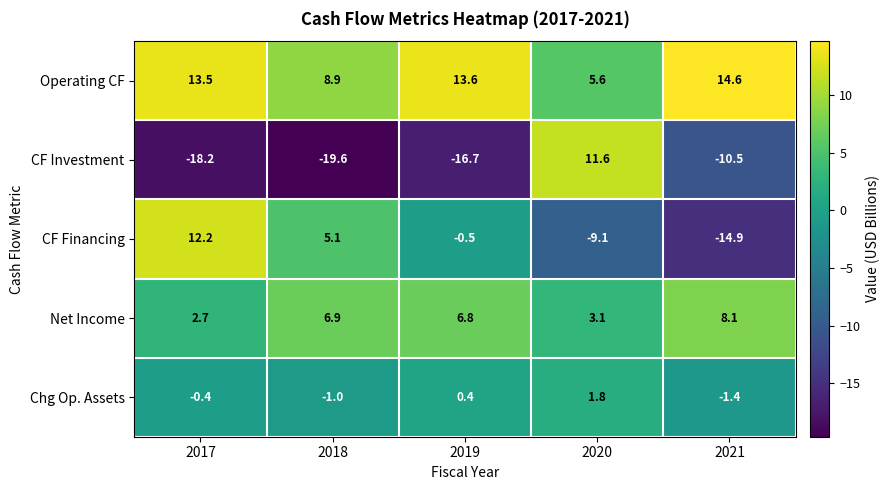

What is the difference between the maximum and minimum values in the CF Investment series?

31.2